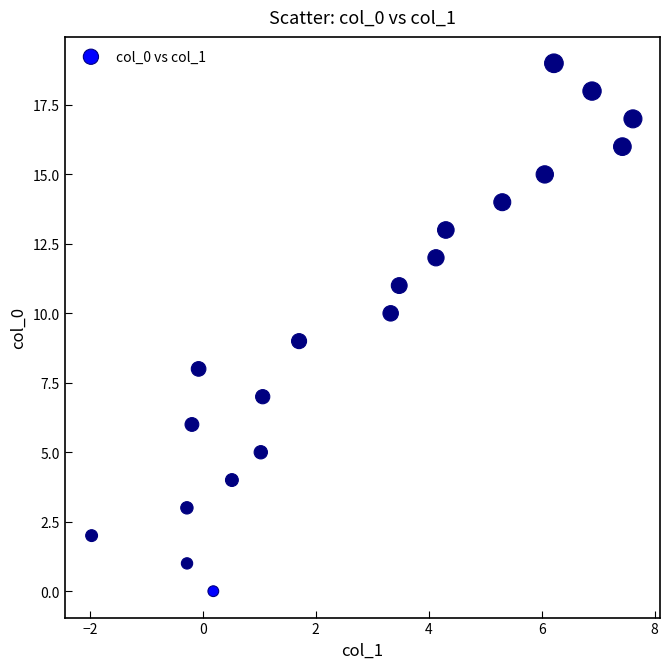

What is the range of Y values (max minus min)?

19